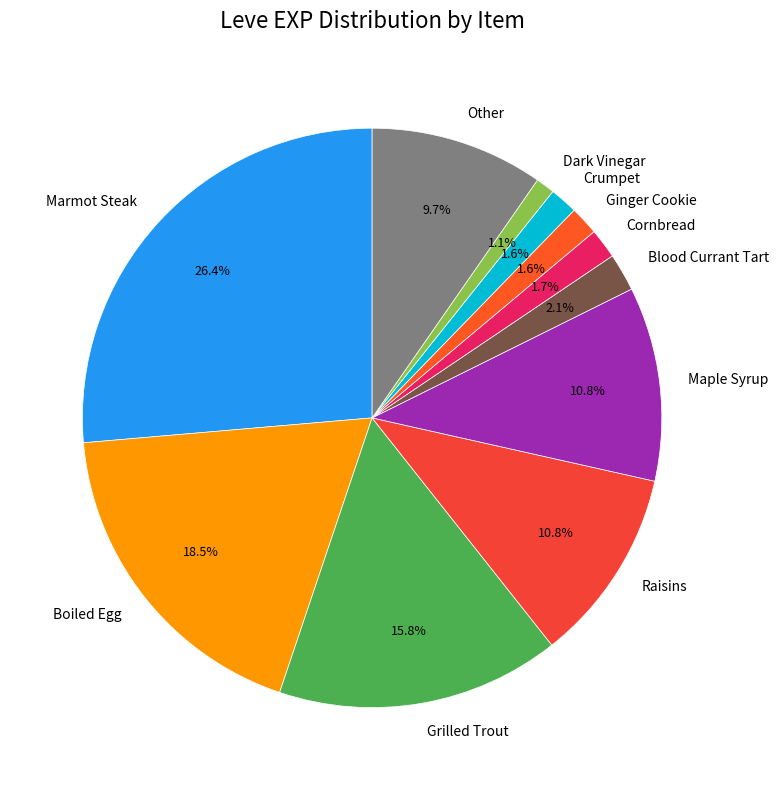

Is there a majority slice in this chart?

No